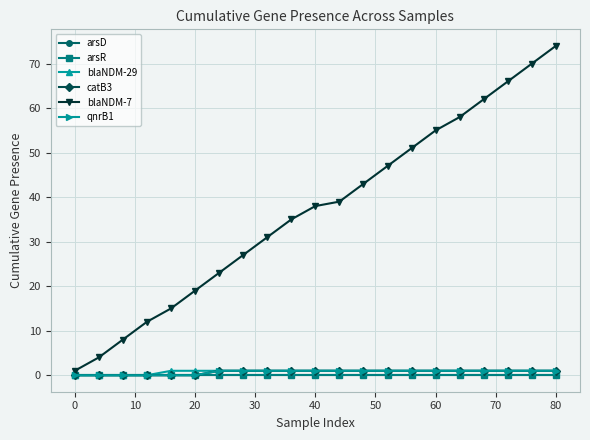

What is the difference between the second highest and second lowest values in the qnrB1 series?

1